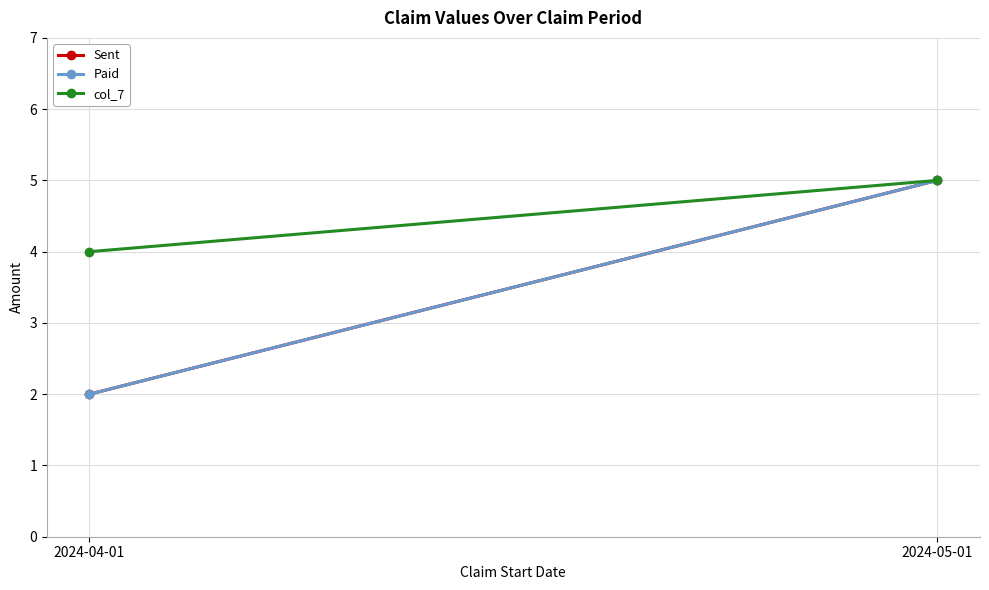

What is the average value of the col_7 series?

4